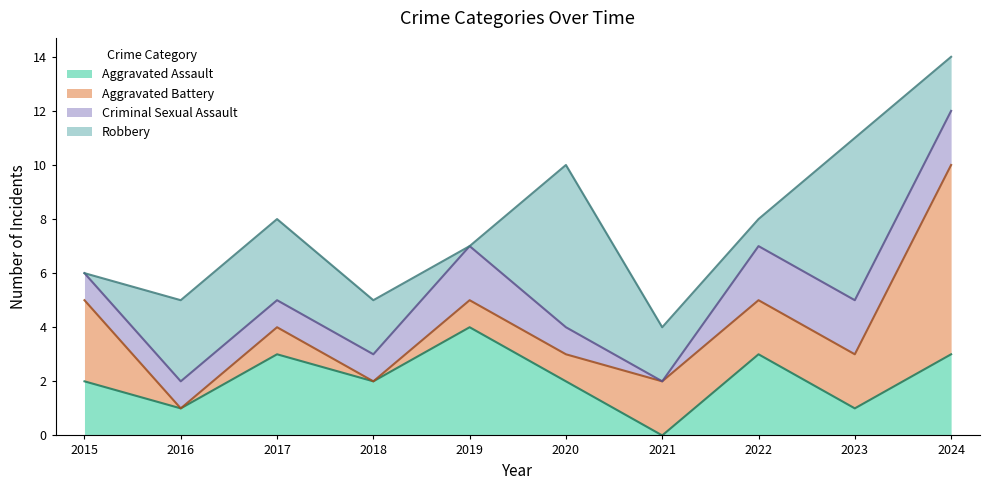

How many interior local valleys does the Criminal Sexual Assault series have?

1